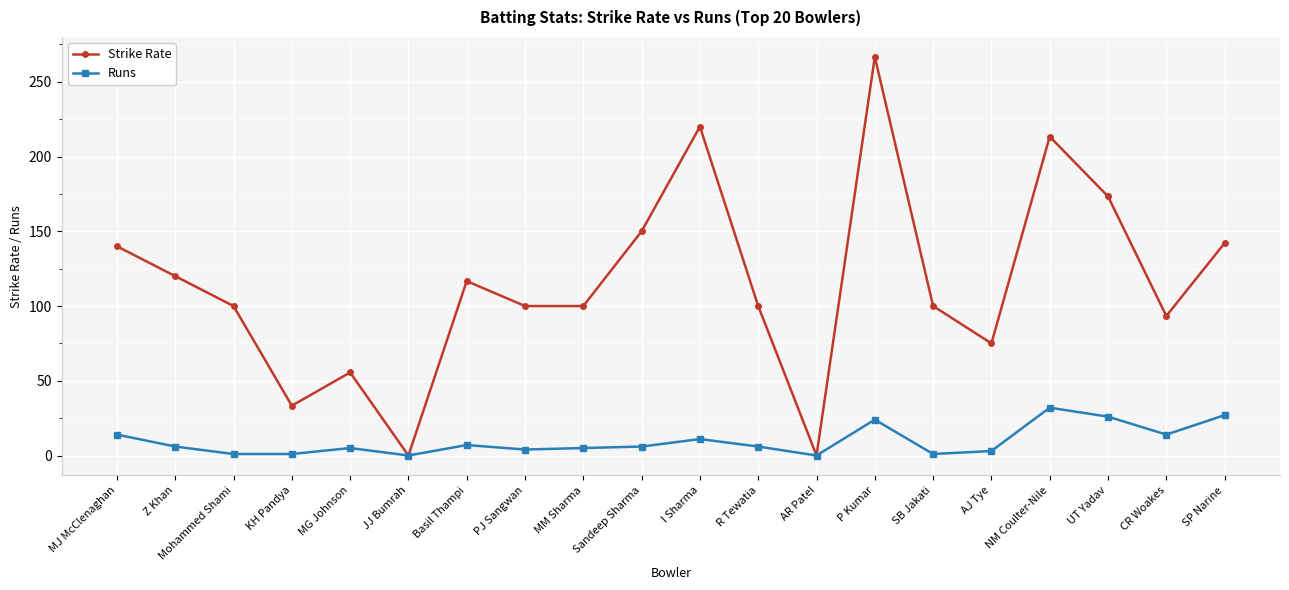

How many interior local peaks does the Strike Rate series have?

5